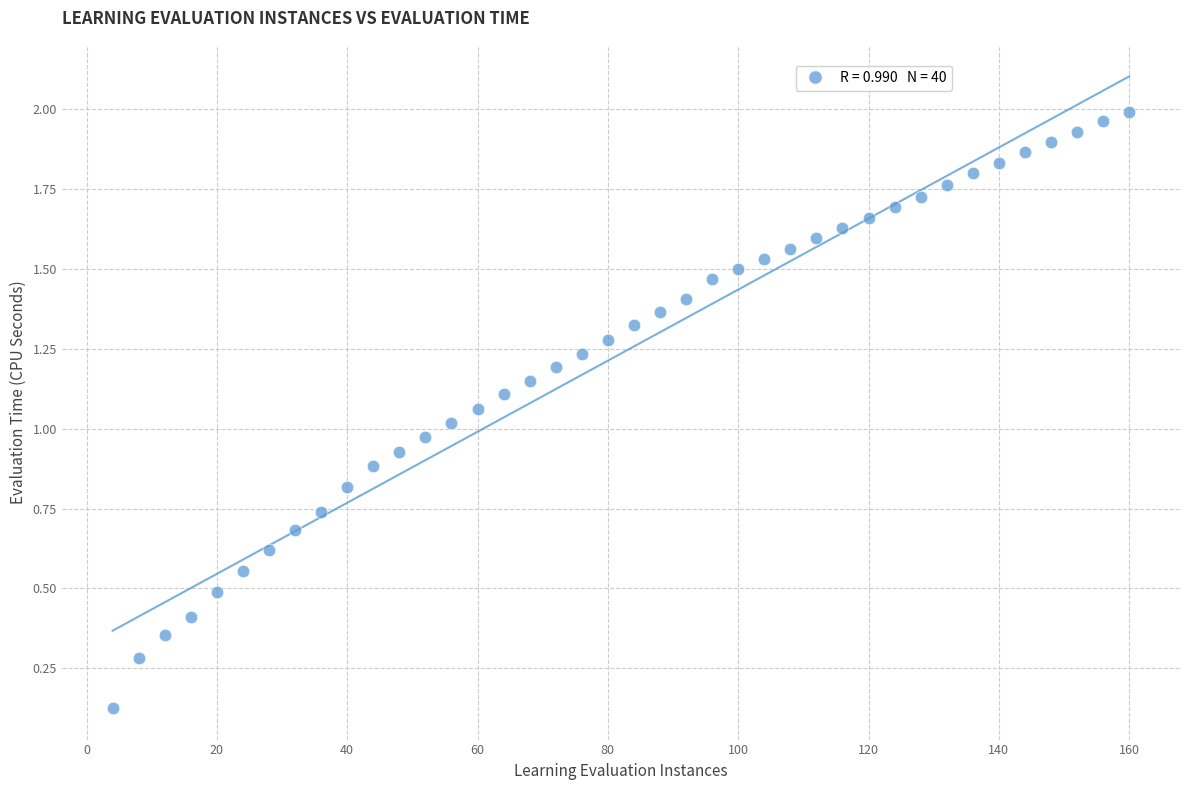

What is the range of X values (max minus min)?

156.0